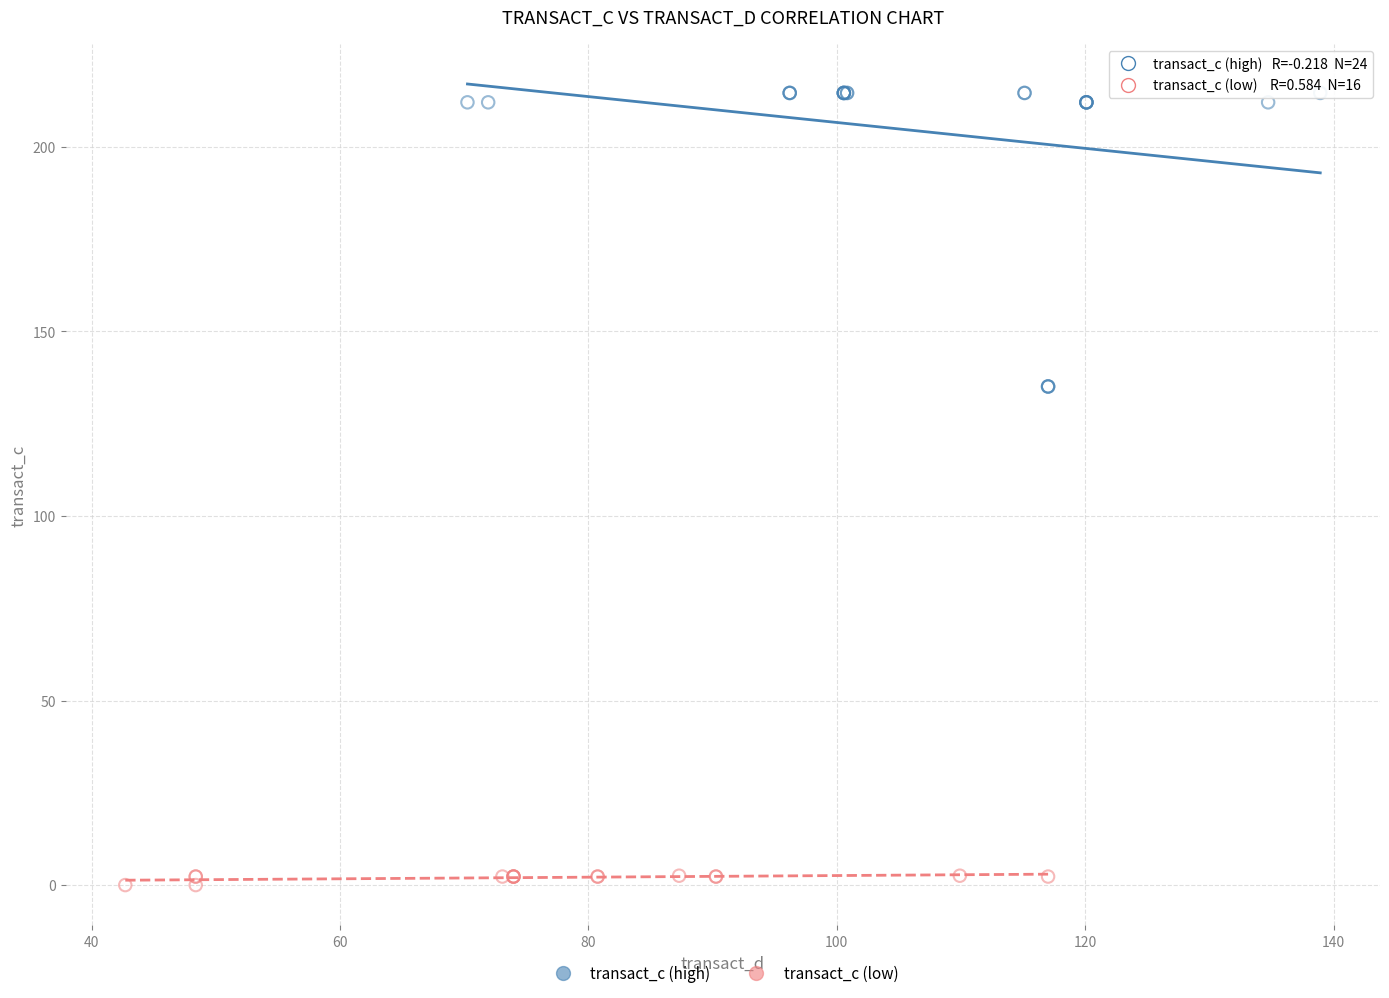

Which series reaches the minimum Y coordinate?

transact_c (low)